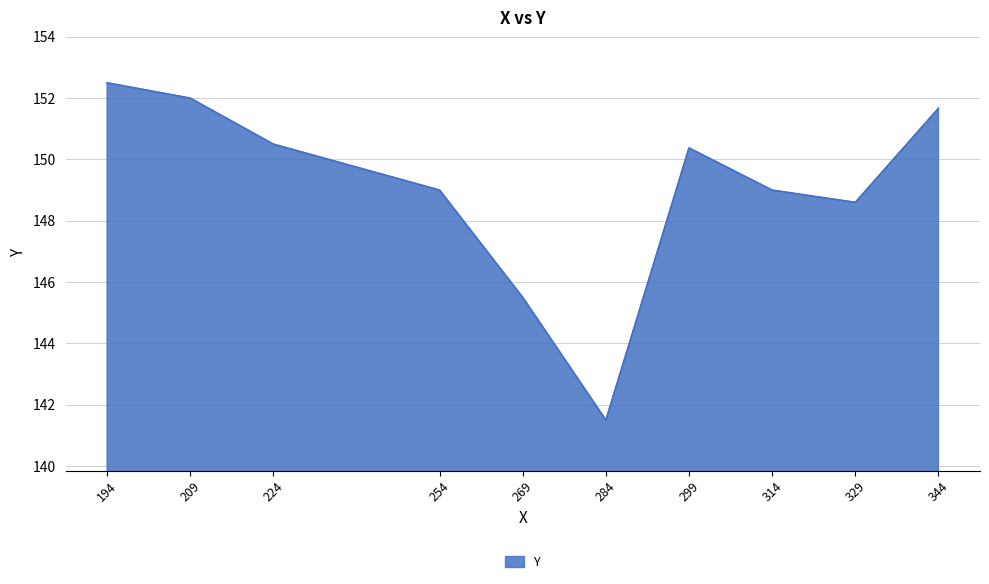

What is the average value?

149.1